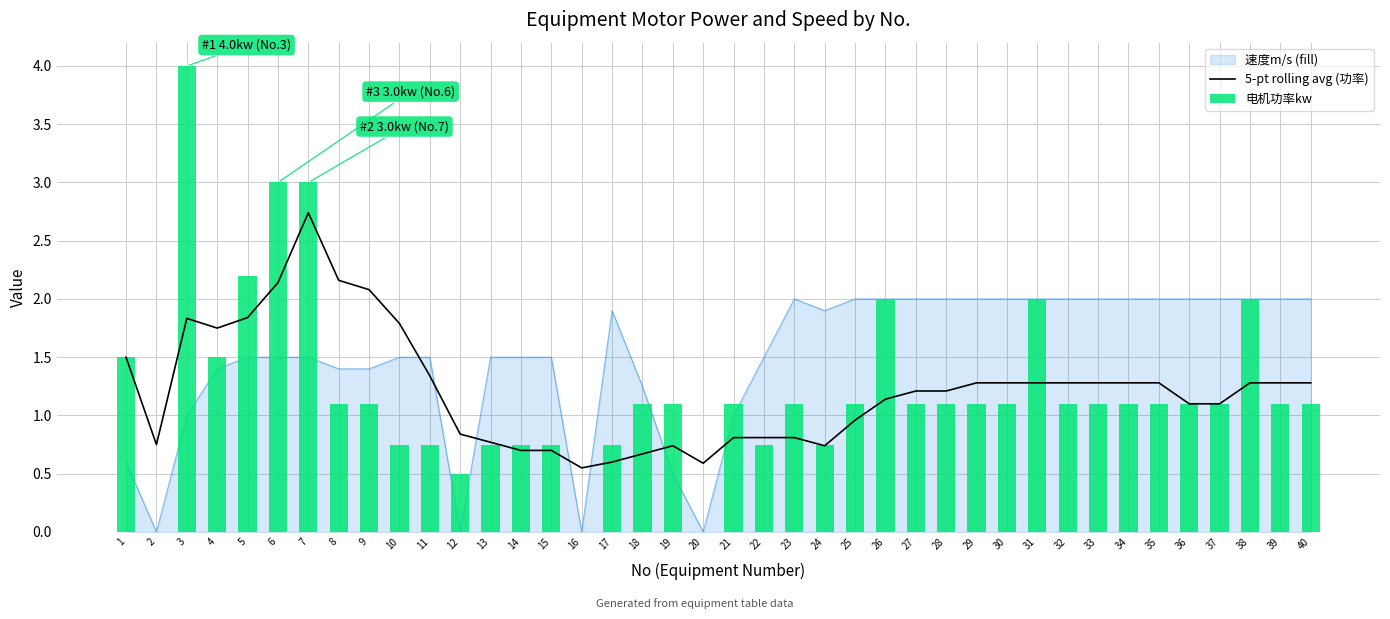

What is the maximum value for 5-pt rolling avg (功率)?

2.7